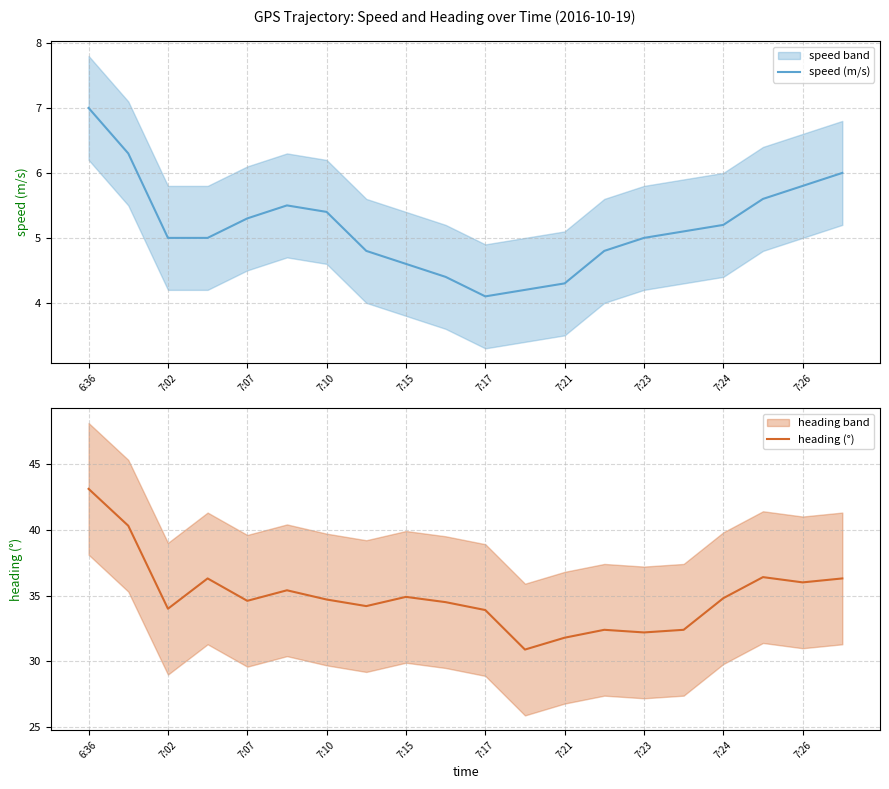

List the series in order of their overall mean, lowest first.

speed (m/s), heading (°)